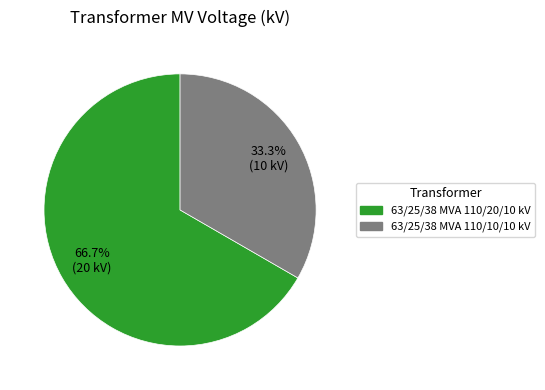

What is the ratio of the value at 63/25/38 MVA 110/20/10 kV to the value at 63/25/38 MVA 110/10/10 kV?

2.0